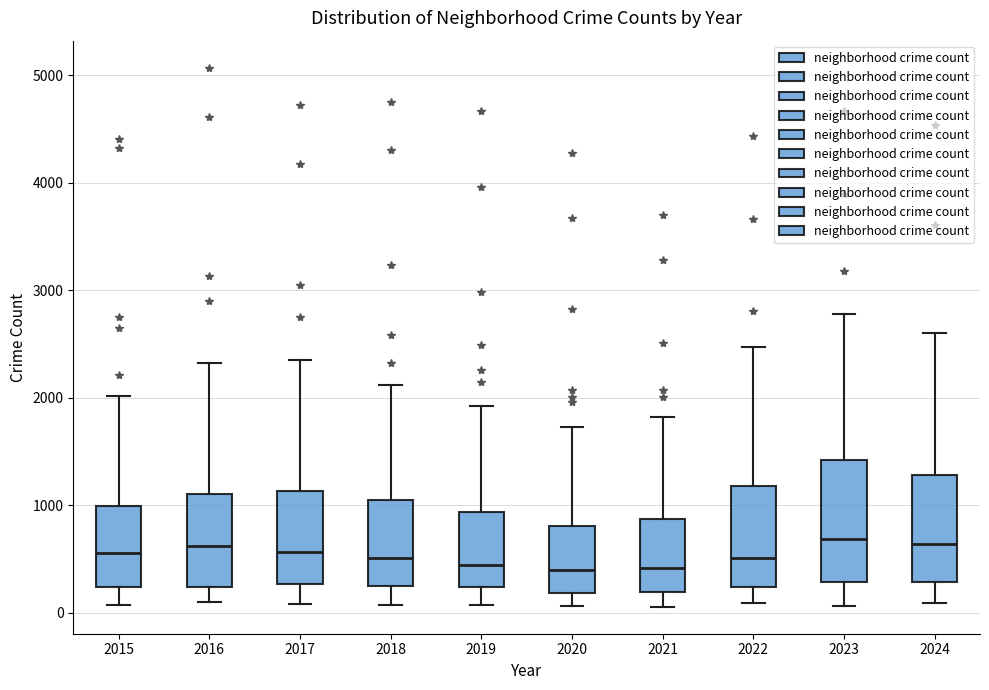

Which box is the tallest, from its lower edge to its upper edge?

2023